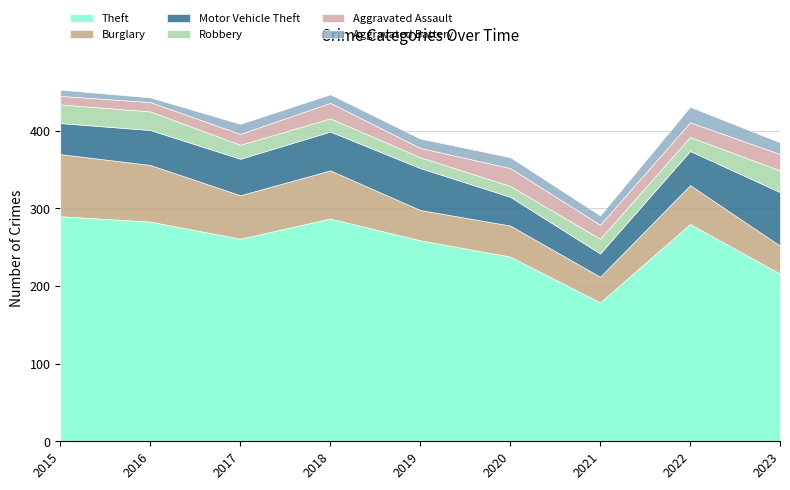

Count the number of data series in this chart.

6